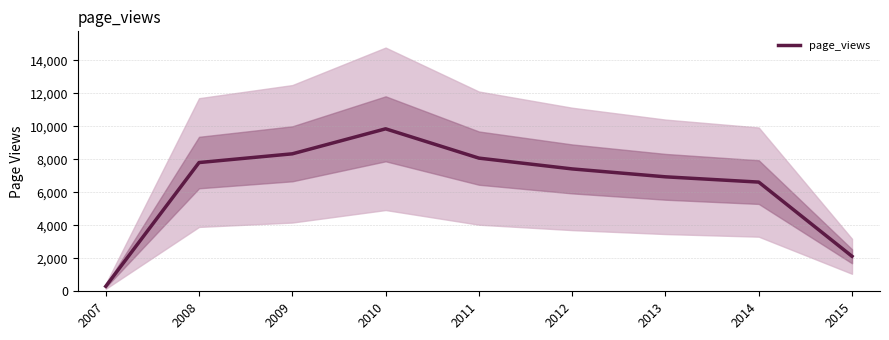

Reading right to left, transcribe all the data shown in this chart.

2015=2123	2014=6622	2013=6942	2012=7421	2011=8076	2010=9853	2009=8337	2008=7807	2007=302